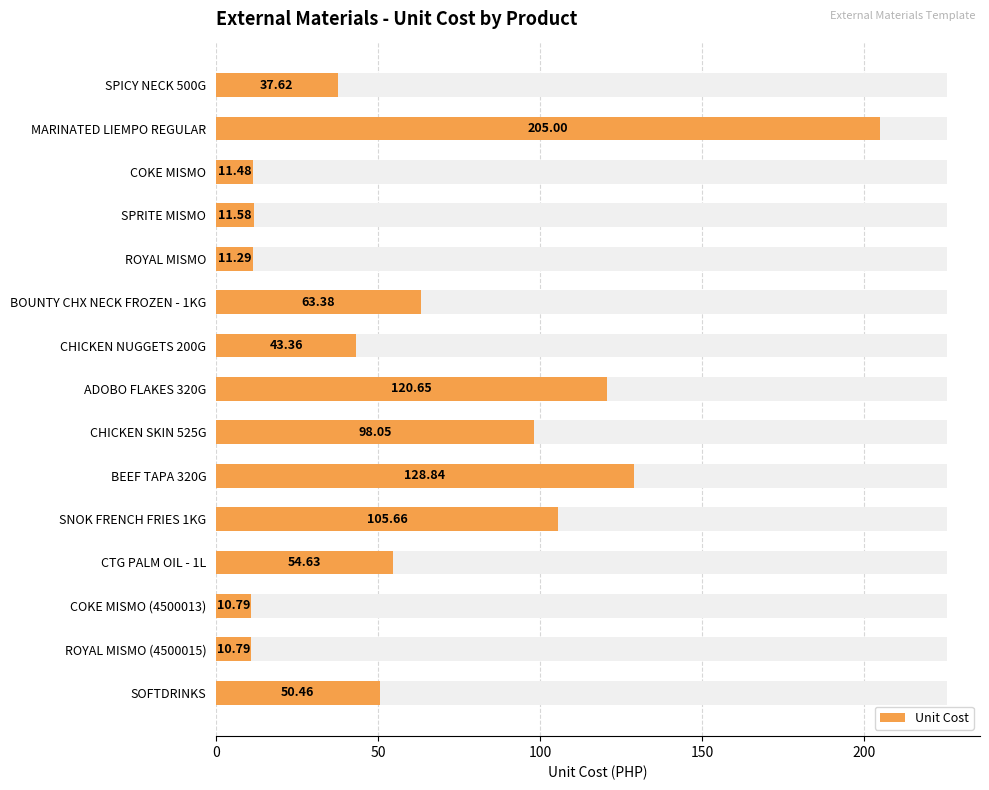

What is the maximum value shown in the chart?

205.0